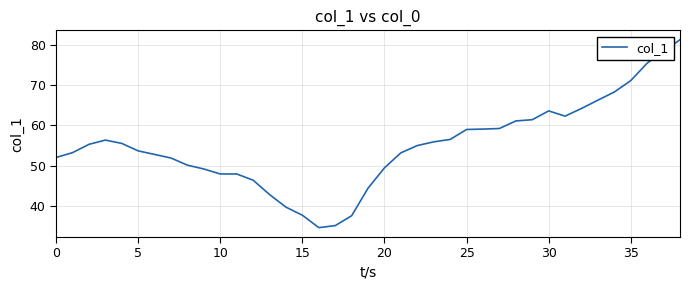

What is the difference between the maximum and minimum values?

46.6